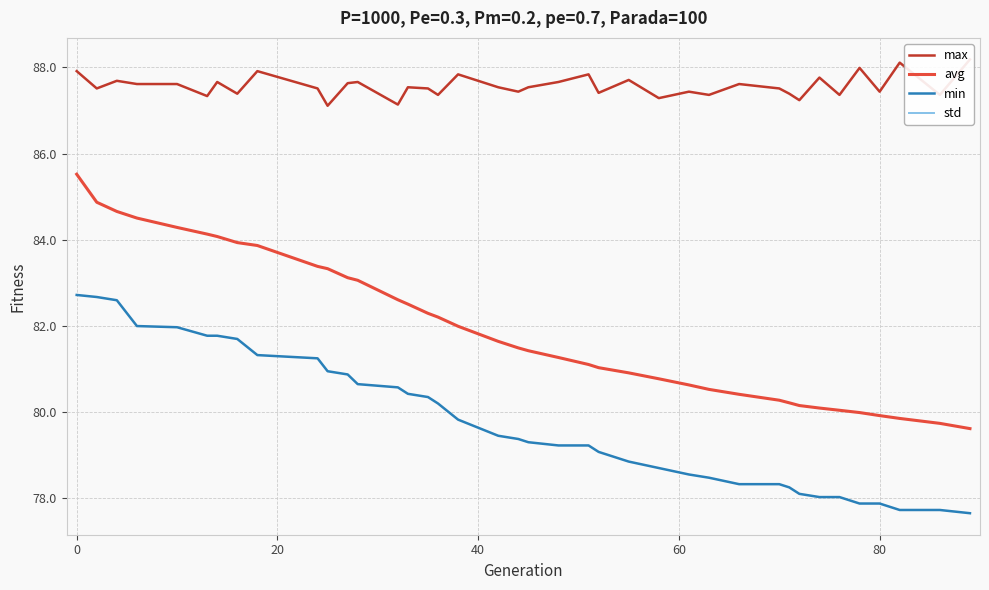

How many categories are shown in the chart?

39